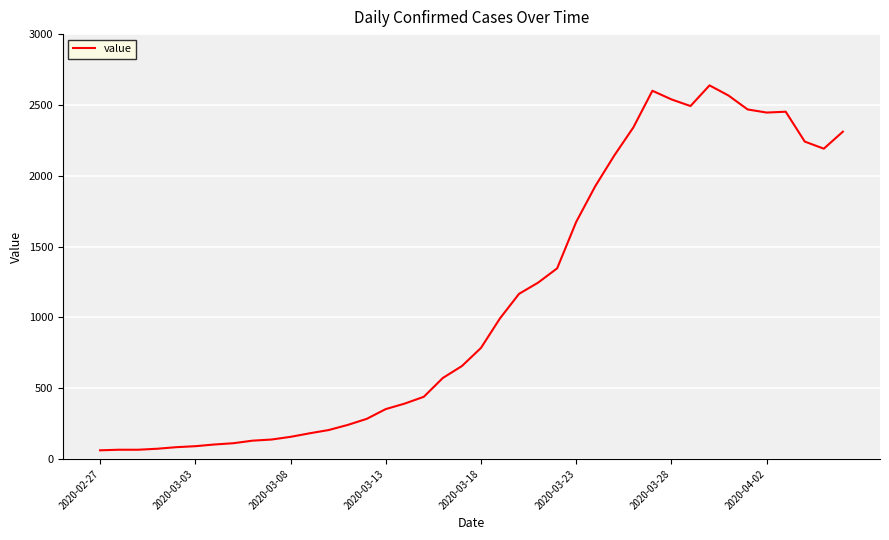

What is the minimum value shown in the chart?

61